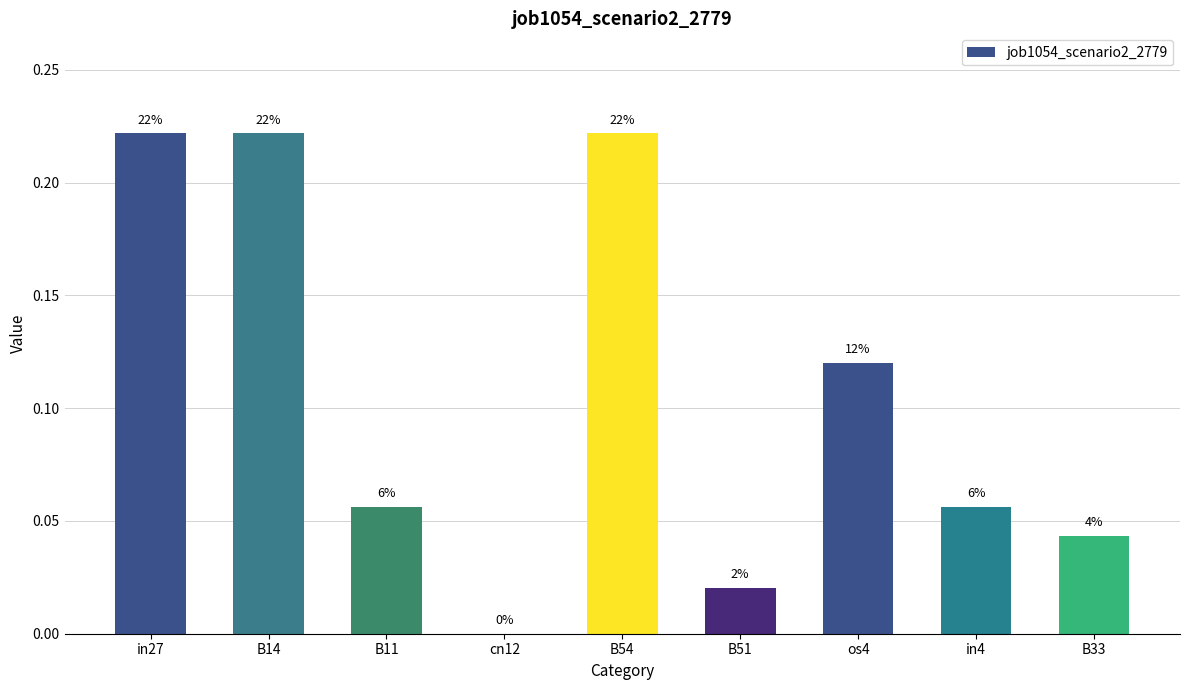

What is the change in value from in27 to in4?

-0.2